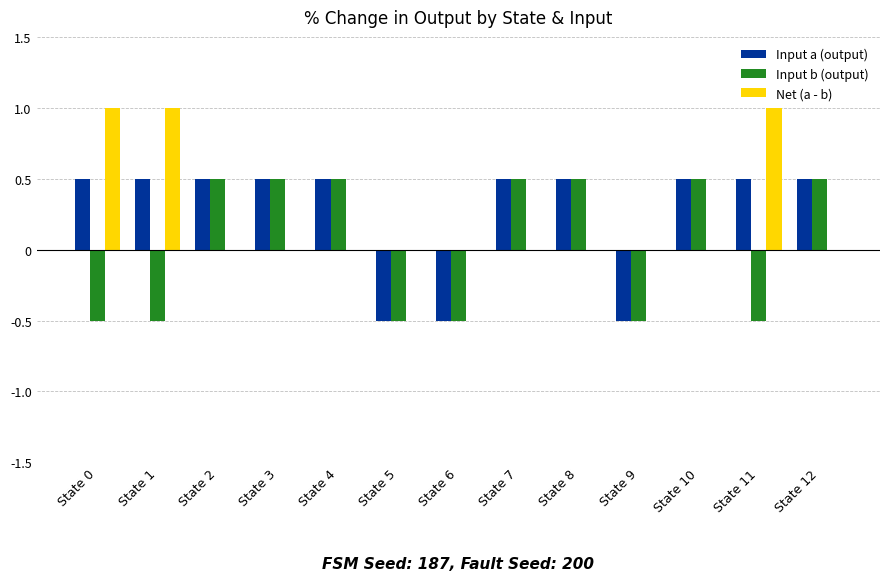

Is the value of Input a (output) at State 2 greater than the value of Input b (output) at State 9?

Yes